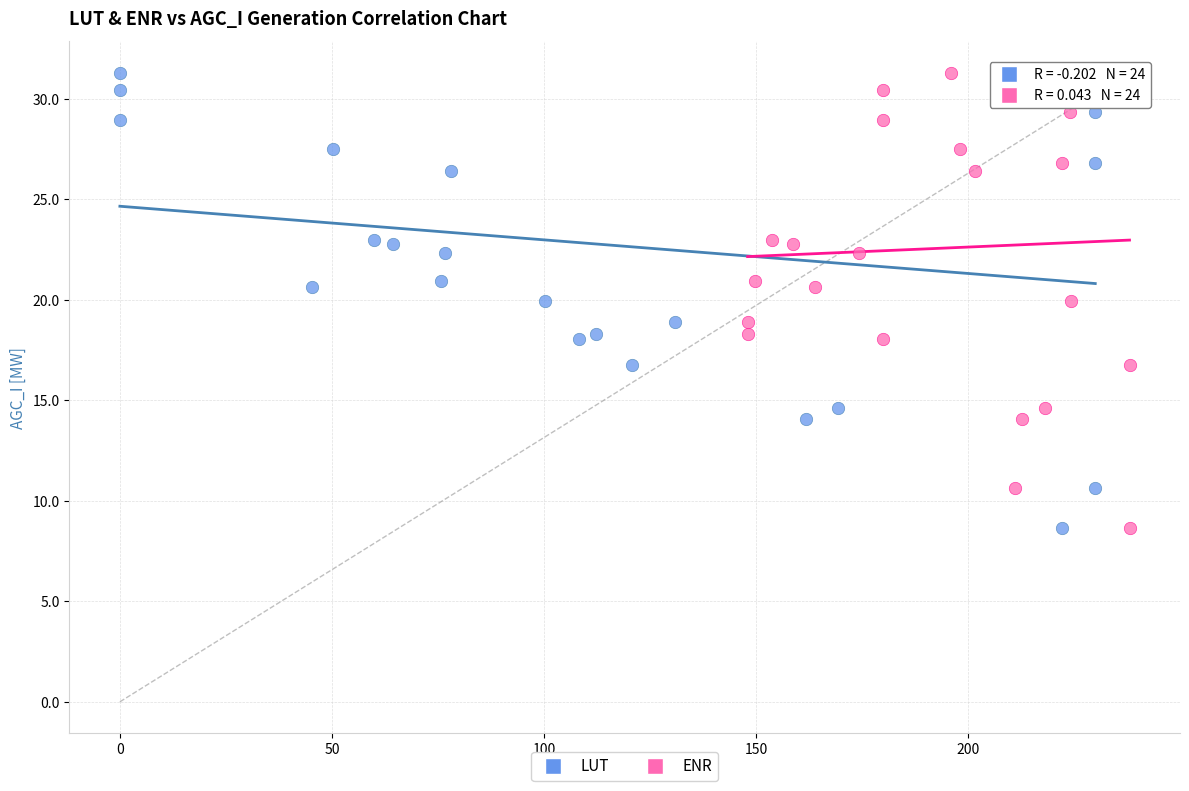

What are all the series names shown in the legend?

LUT, ENR